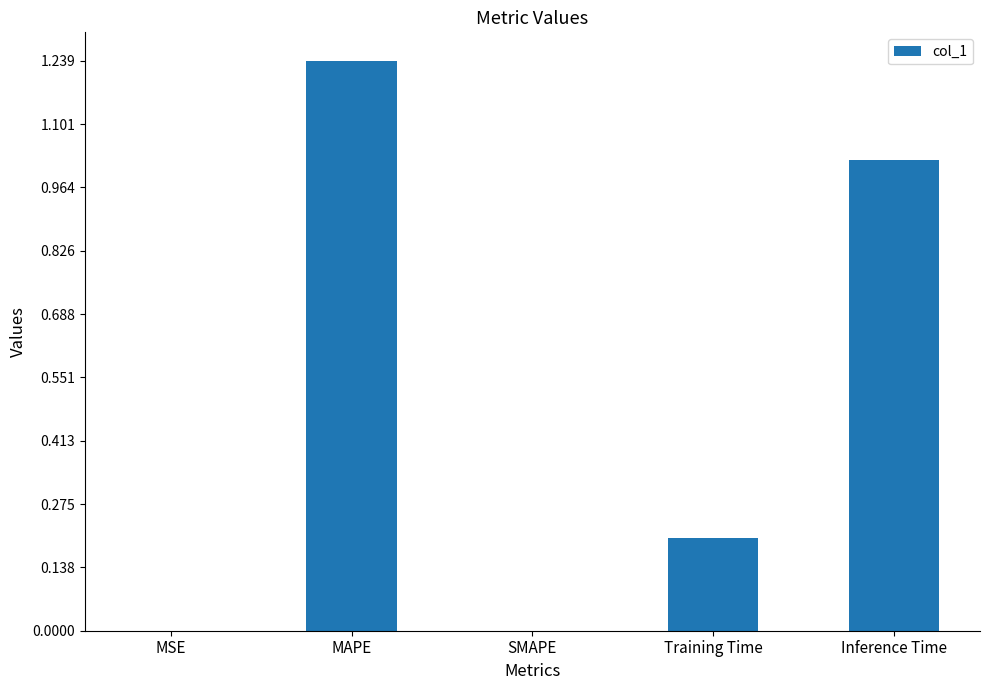

Are the bars grouped side by side (vs. stacked)?

No